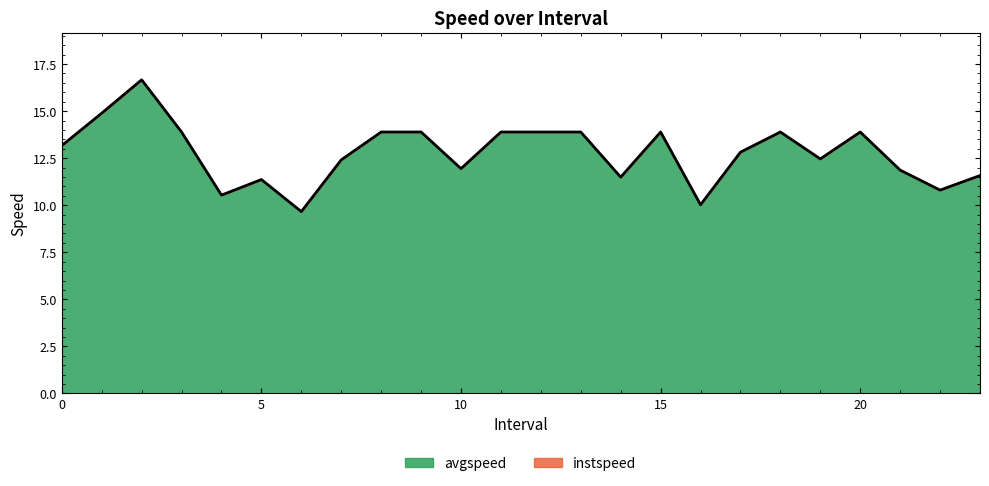

How many interior local peaks (higher than both neighbors) does the data have?

5